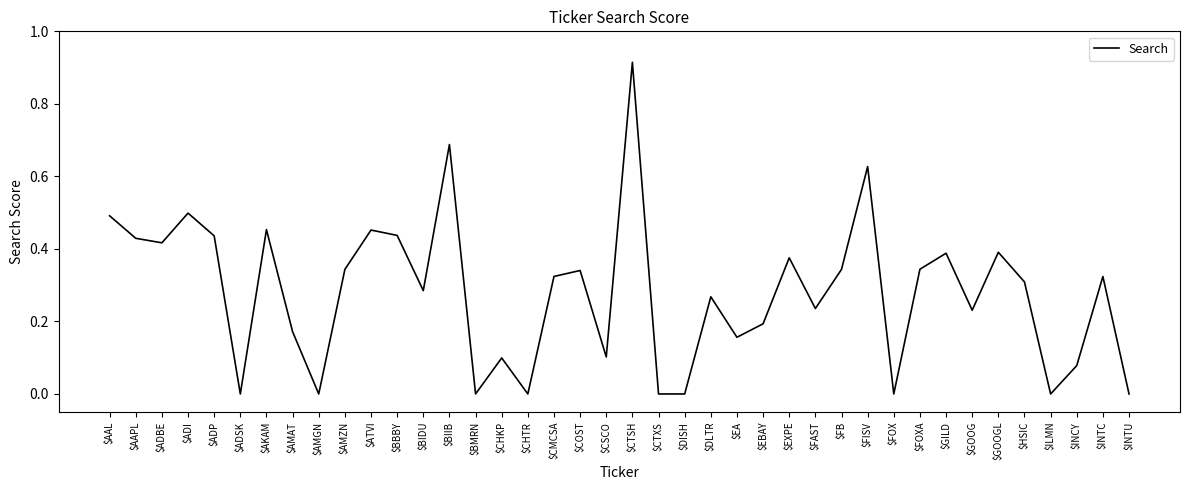

Which category has the highest value across all series?

$CTSH